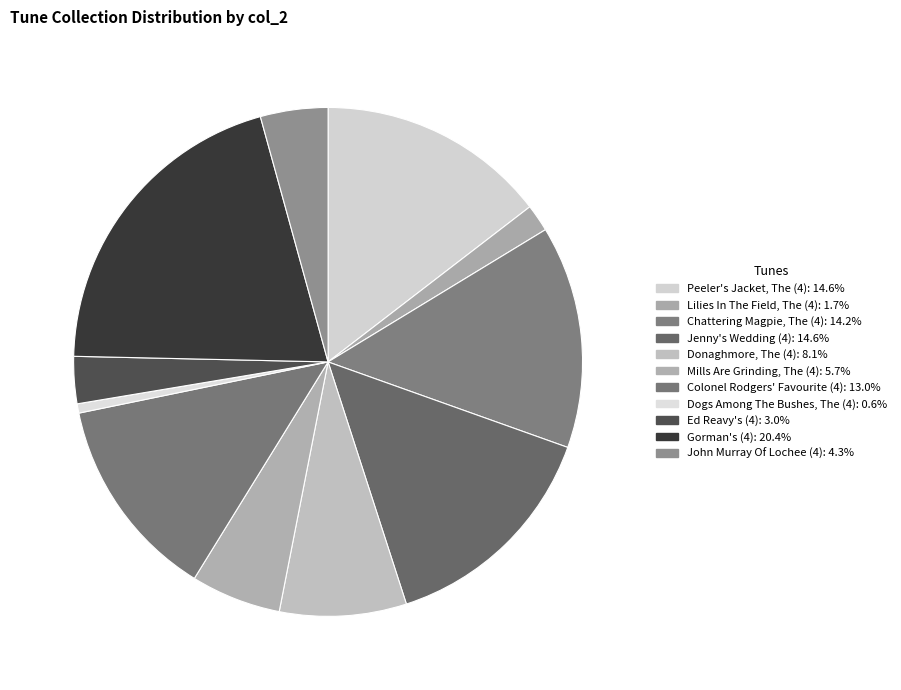

Which slice is the largest?

Gorman's (4)